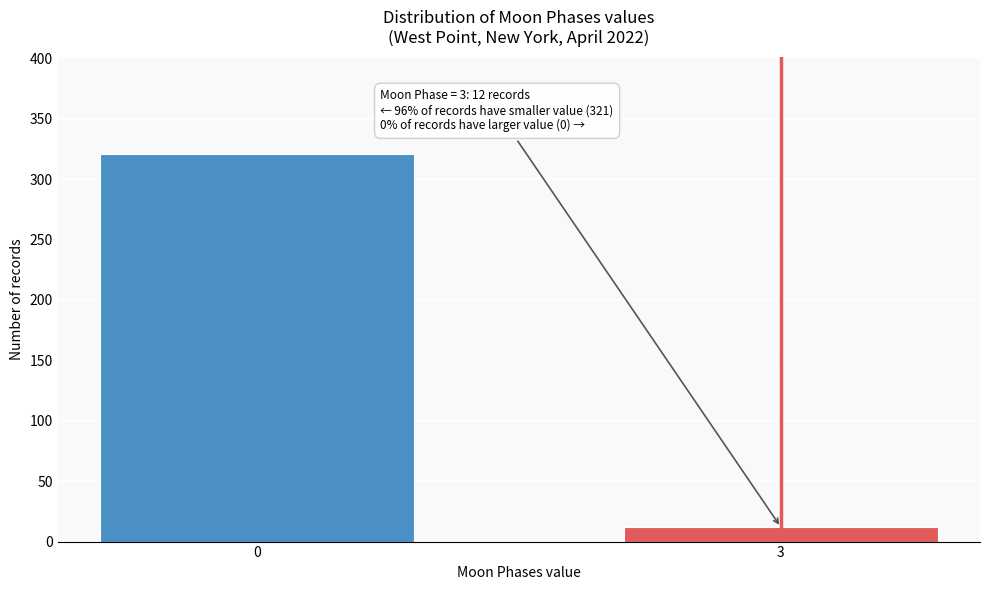

Reading left to right, what are all the values shown in this chart?

321	12